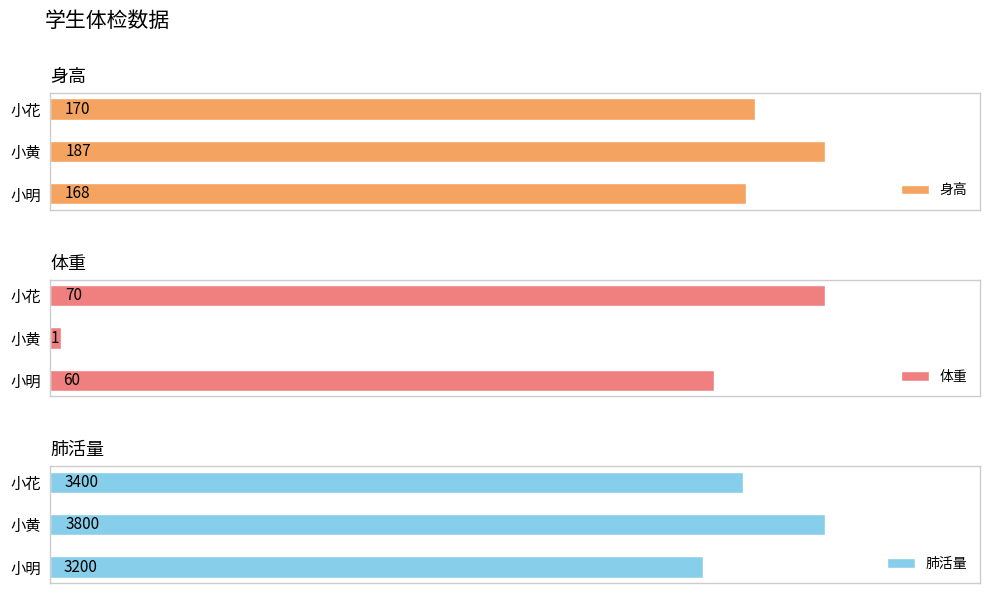

Does the chart contain any negative values?

No